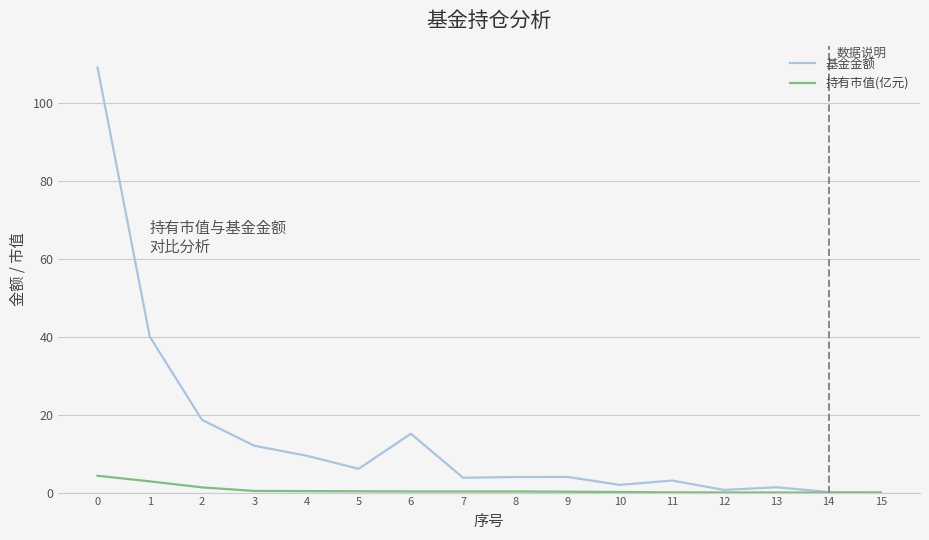

True or false: 持有市值(亿元) has a value of 4.3 at 0.

True